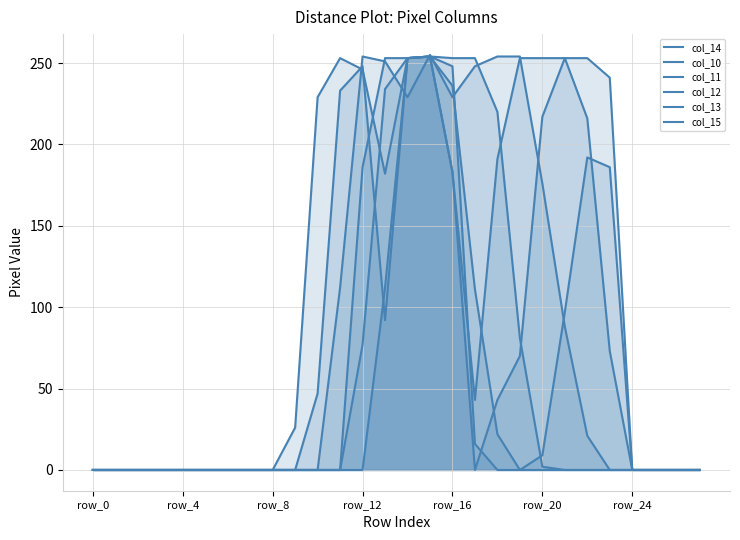

How many values in the col_13 series exceed 0?

12